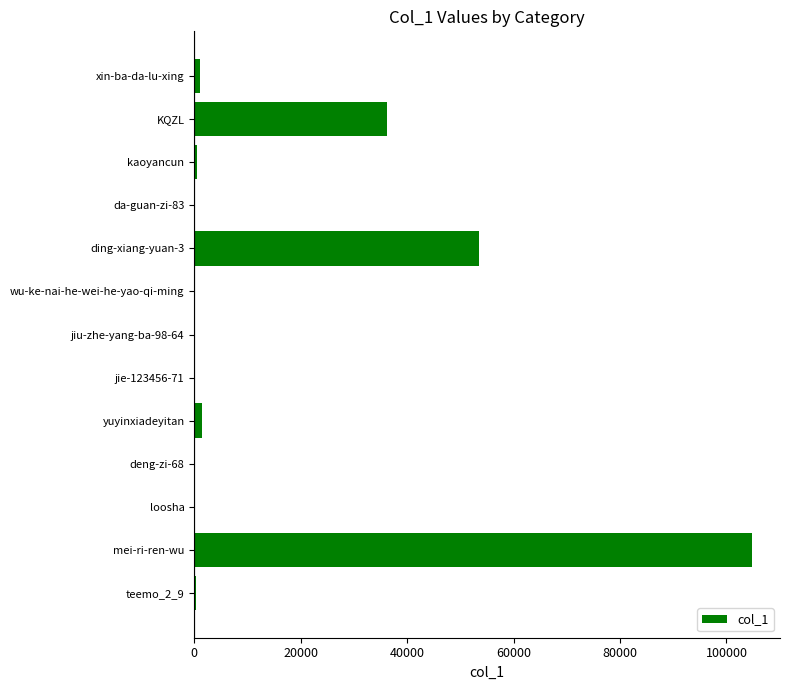

At which label is the value closest to 52410?

ding-xiang-yuan-3